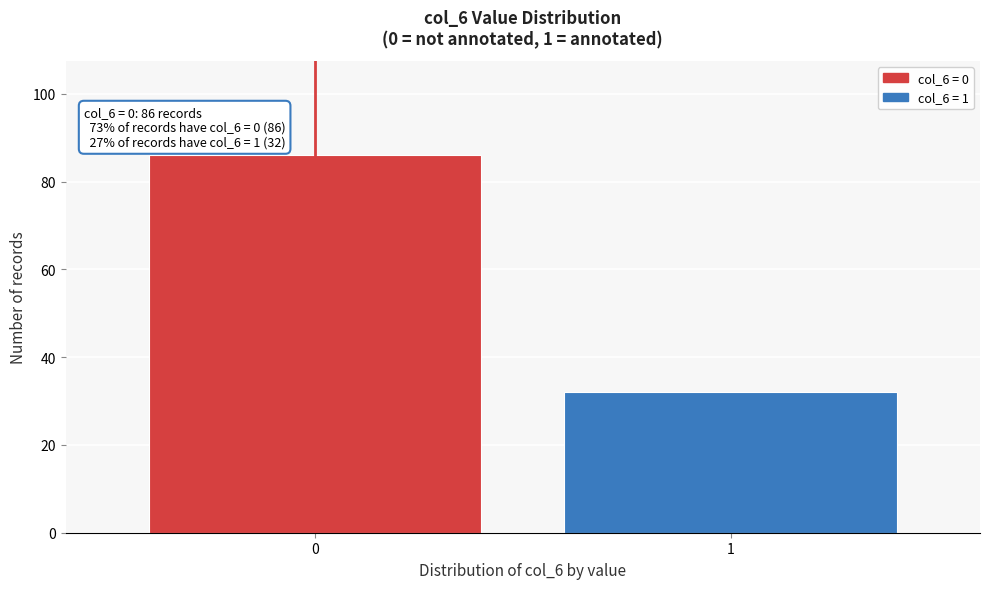

Reading left to right, what are all the values shown in this chart?

0=86	1=32